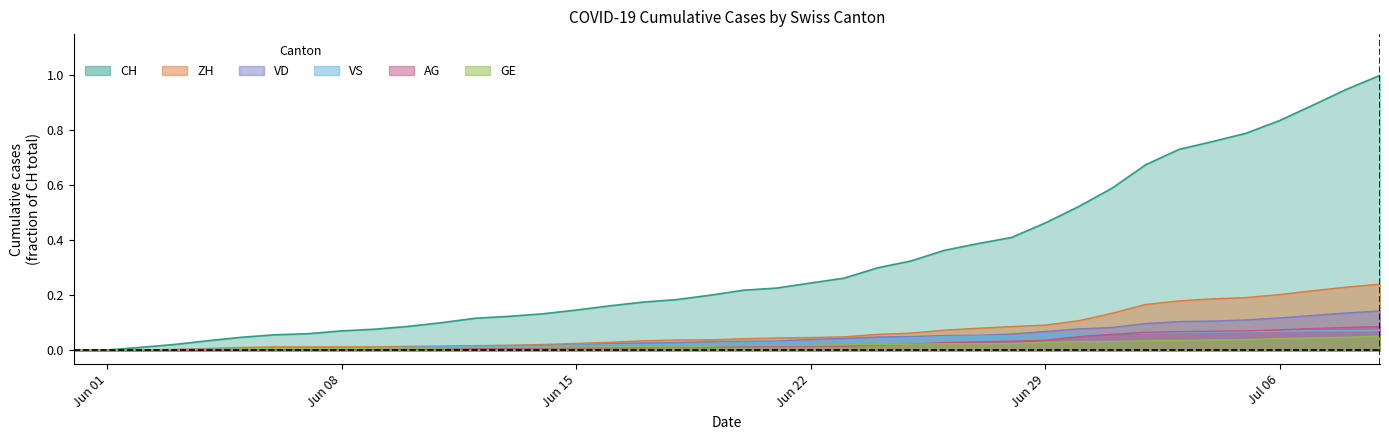

True or false: CH and AG cross at least once.

False